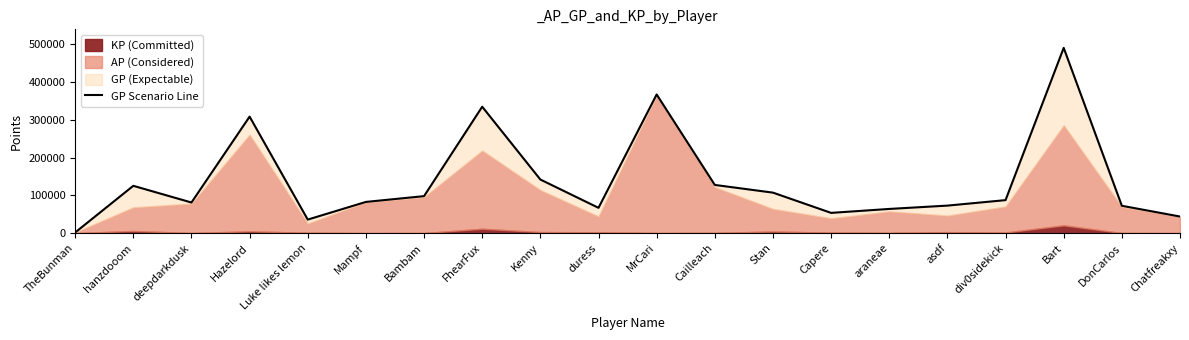

Reading left to right, what are all the values shown in this chart?

TheBunman=1689	hanzdooom=125245	deepdarkdusk=81062	Hazelord=308400	Luke likes lemon=35836	Mampf=82624	Bambam=97922	FhearFux=334588	Kenny=141906	duress=66971	MrCari=367085	Cailleach=127593	Stan=107206	Capere=53608	araneae=64036	asdf=72863	div0sidekick=87366	Bart=490438	DonCarlos=72405	Chatfreakxy=43942